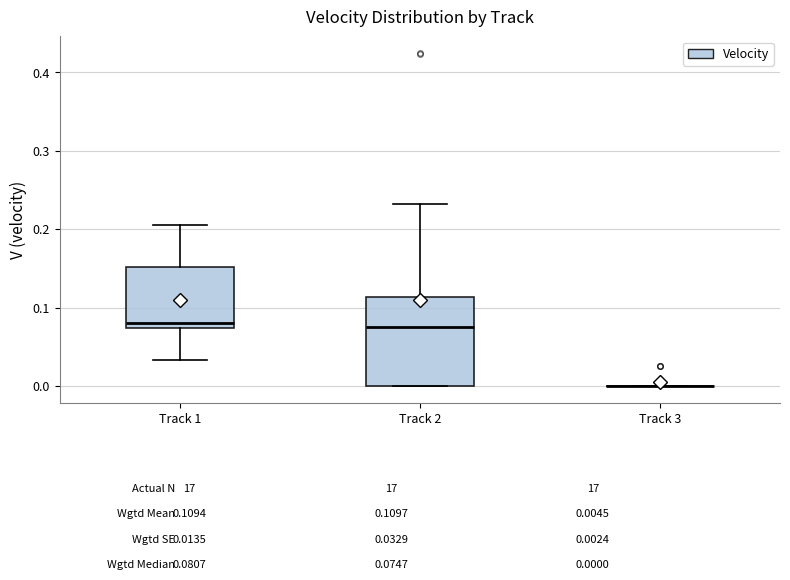

Which box is the tallest, from its lower edge to its upper edge?

Track 2